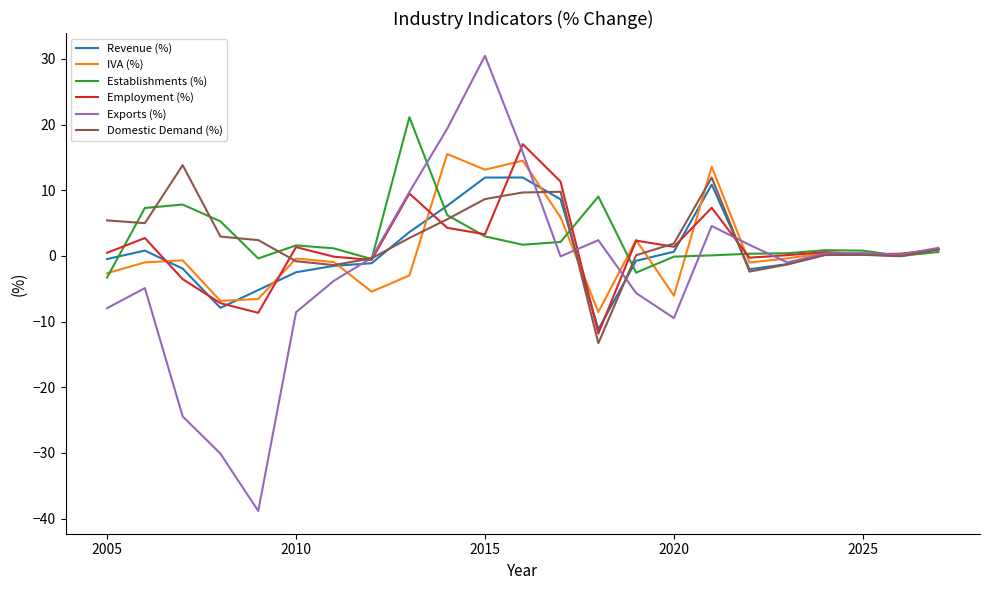

Rank the series by their maximum value, from lowest to highest.

Revenue (%), Domestic Demand (%), IVA (%), Employment (%), Establishments (%), Exports (%)